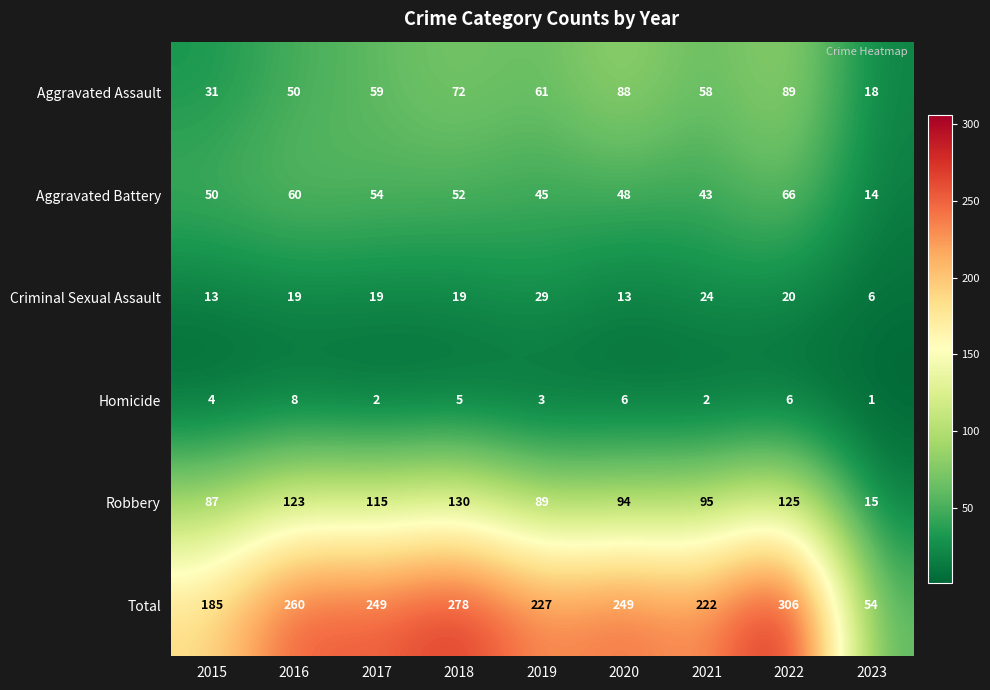

What is the maximum value shown in the chart?

306